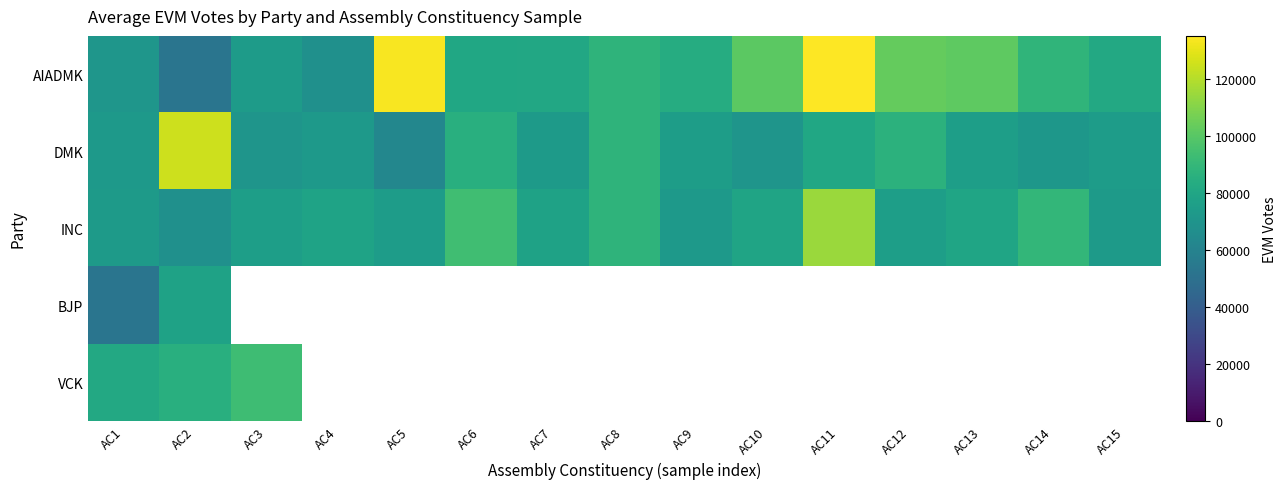

List the series in order of their overall mean, lowest first.

DMK, INC, AIADMK, BJP, VCK